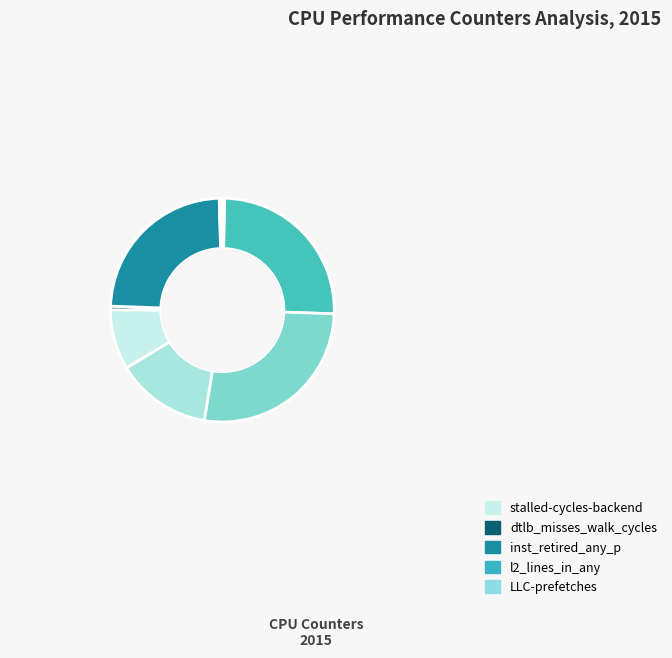

How many slices are in this pie chart?

10